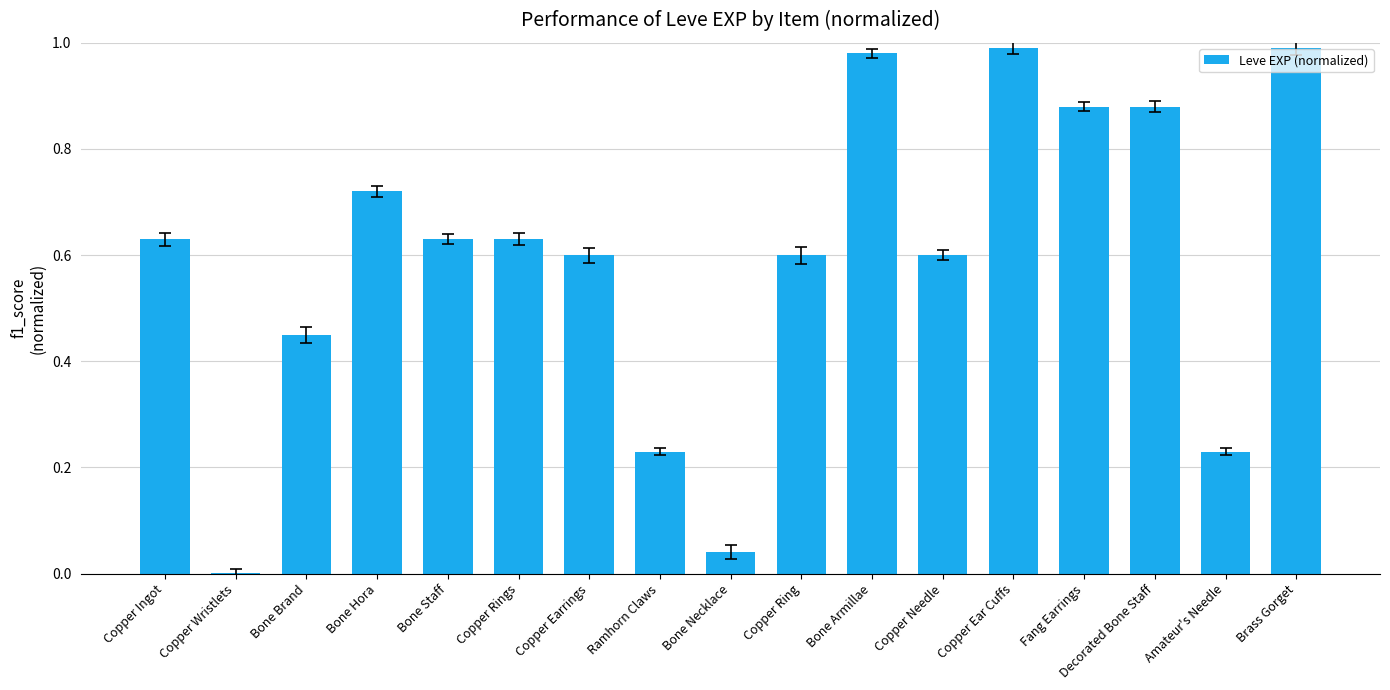

The value at Decorated Bone Staff is 0.2. True or false?

False